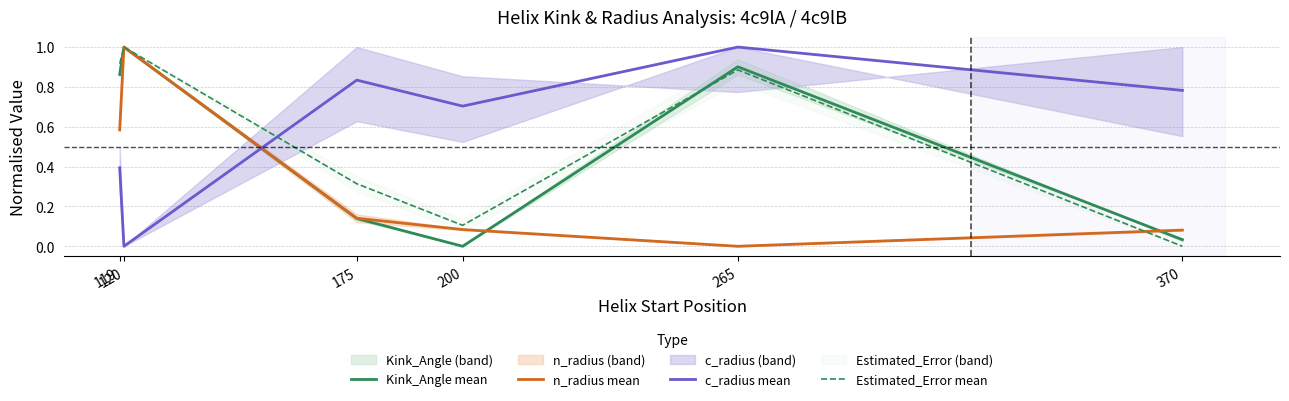

Reading left to right, extract all data points from this chart.

Kink_Angle mean: 0.9	1.0	0.1	0.0	0.9	0.0
n_radius mean: 0.6	1.0	0.1	0.1	0.0	0.1
c_radius mean: 0.4	0.0	0.8	0.7	1.0	0.8
Estimated_Error mean: 0.9	1.0	0.3	0.1	0.9	0.0